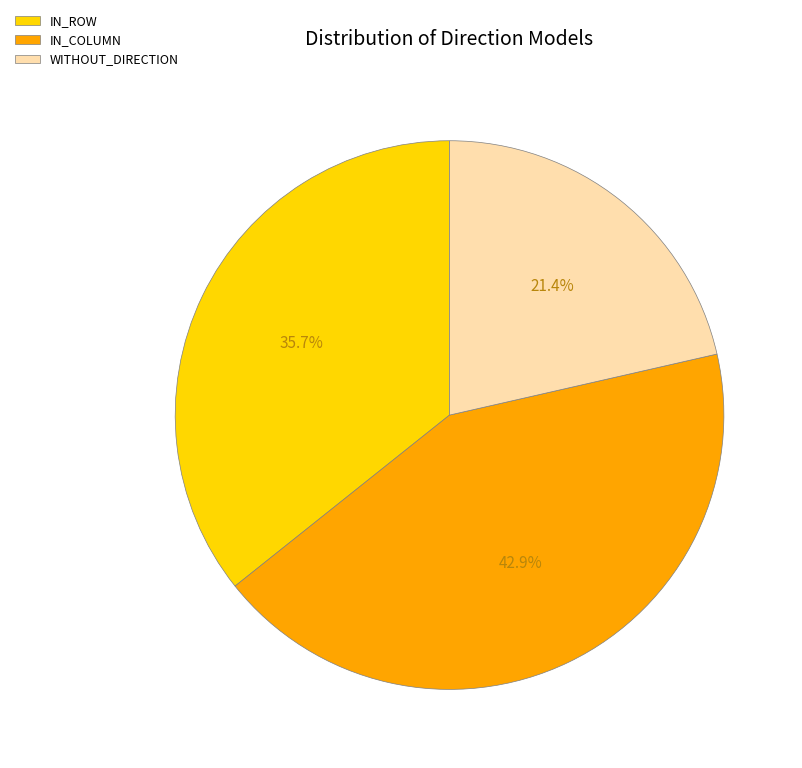

Which slice is the smallest?

WITHOUT_DIRECTION